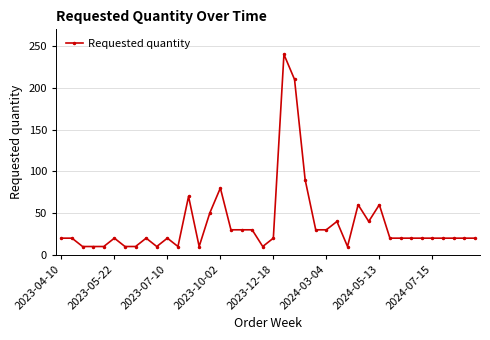

What is the value of the 15th point from the left?

50